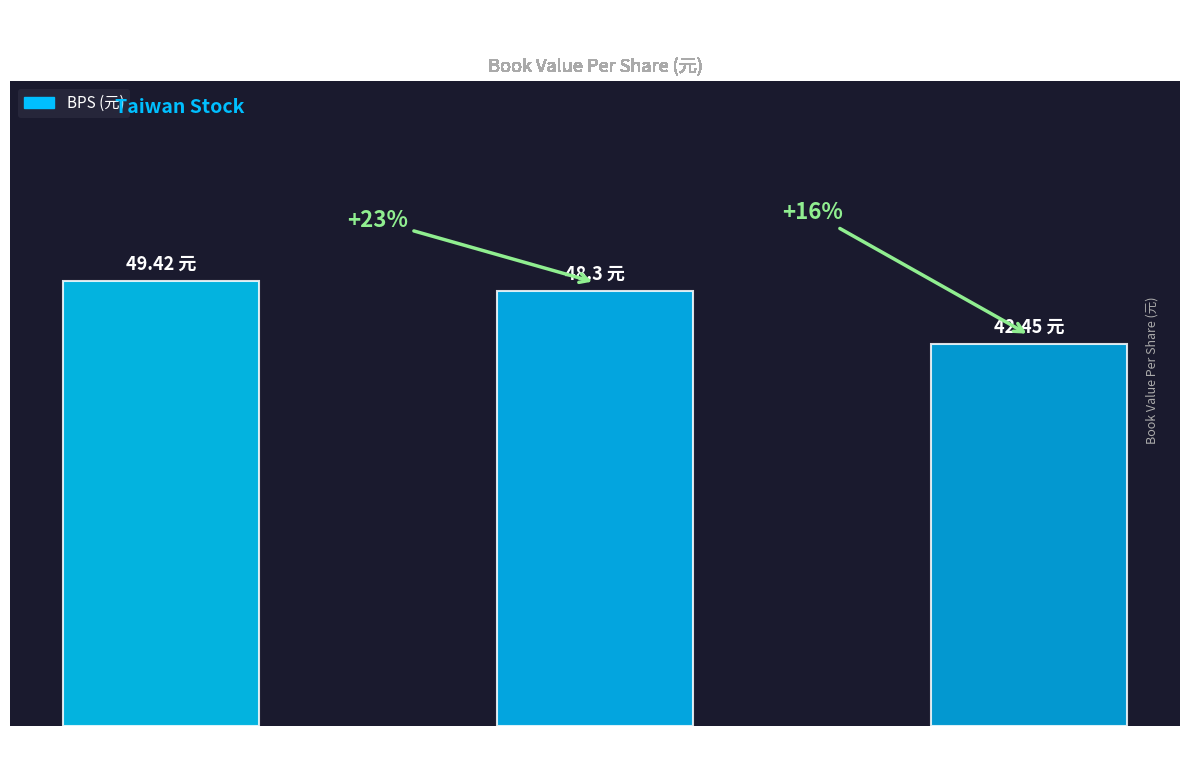

Rank the categories by value from highest to lowest.

2019, 2014, 2008